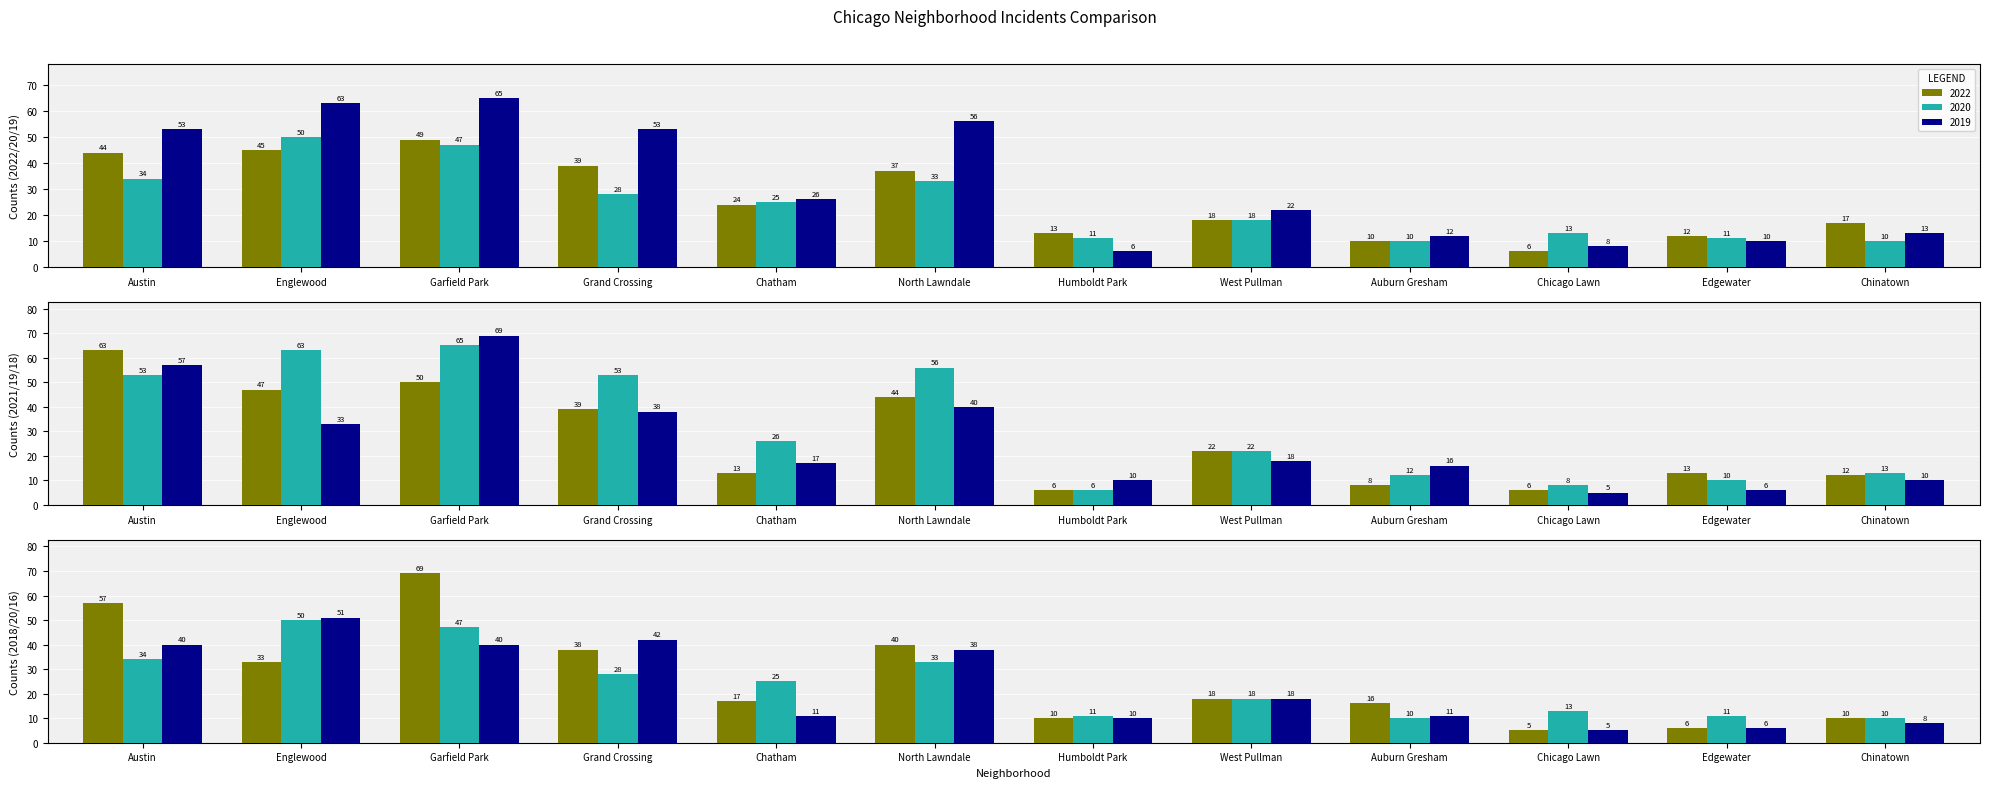

At which category is the sum across all series the highest?

Garfield Park